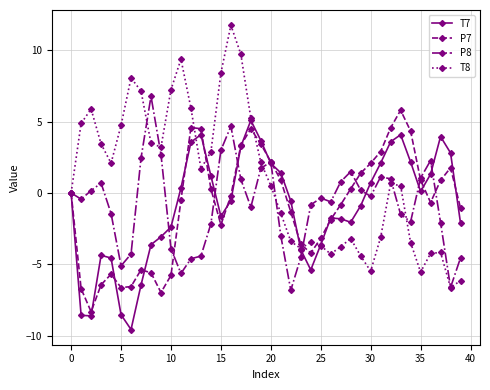

What is the value of the T8 point at the 23rd from the left?

-3.4